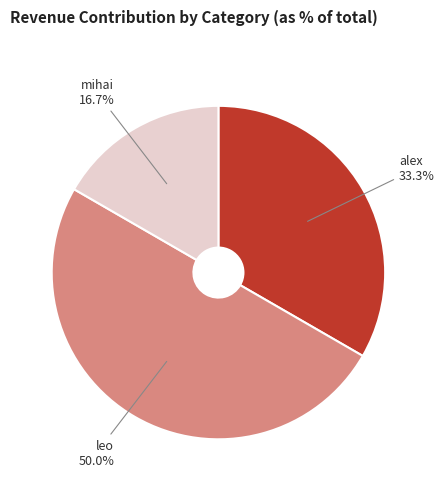

Rank the categories by value from highest to lowest.

leo, alex, mihai